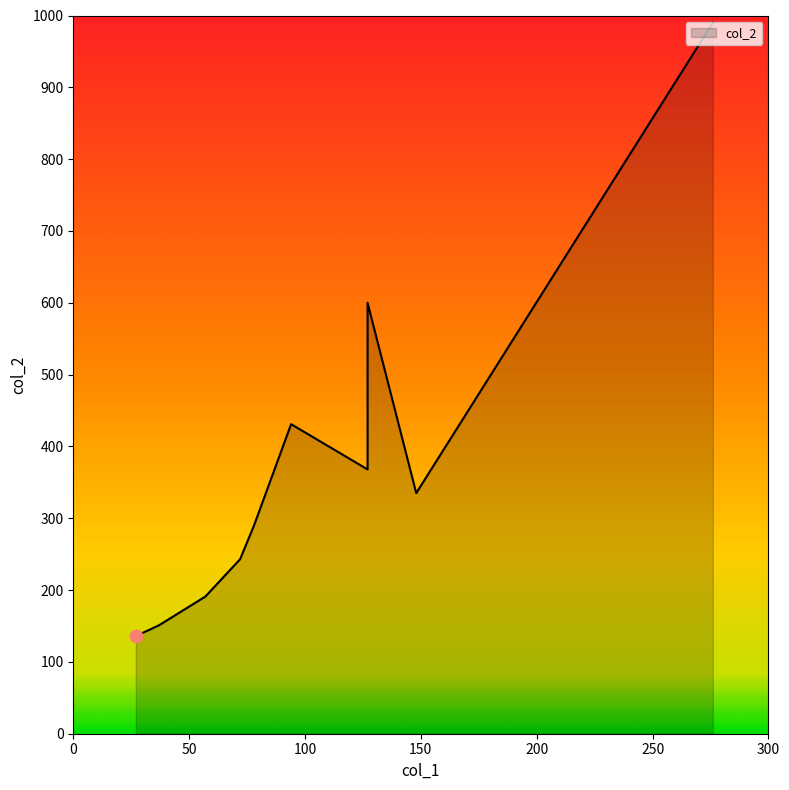

Between 57 and 78, which is larger?

78